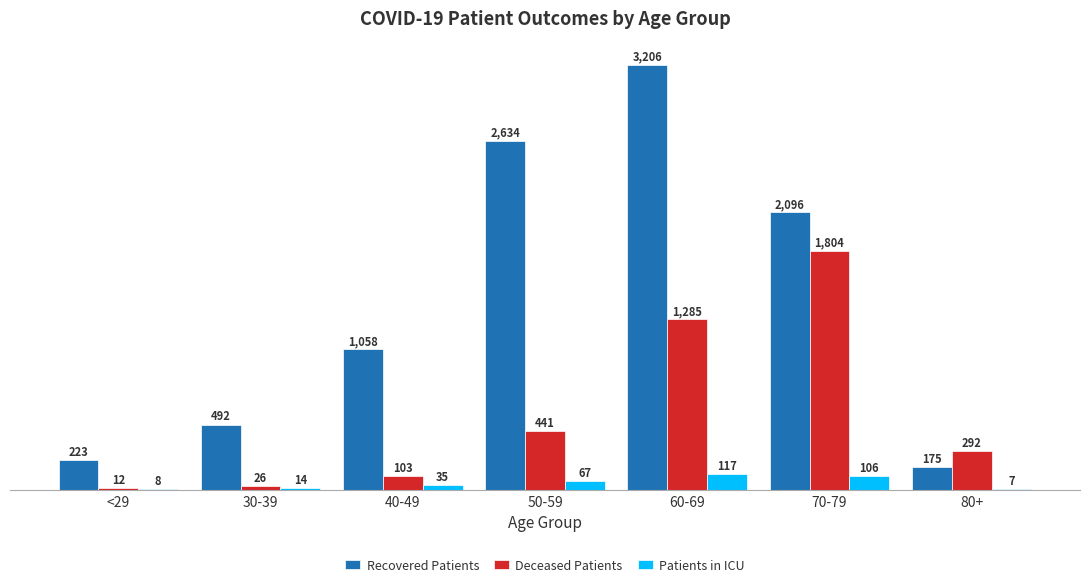

What is the average value of the Recovered Patients series?

1412